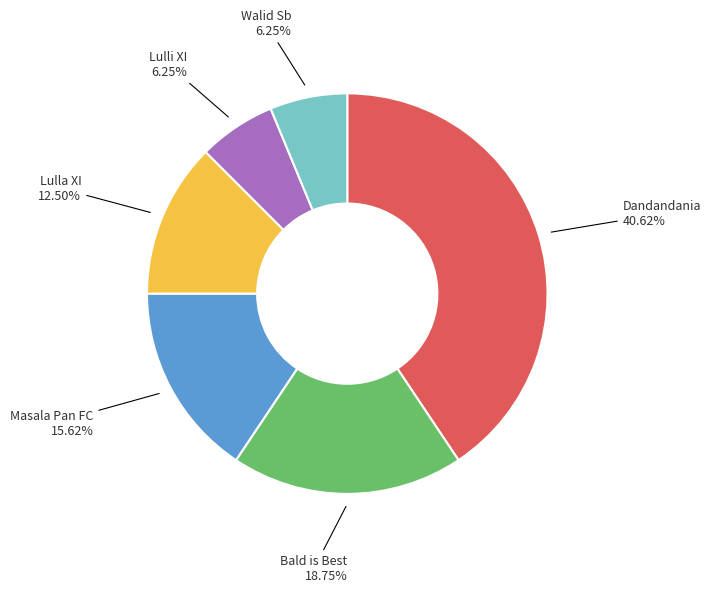

Does any single category account for the majority?

No